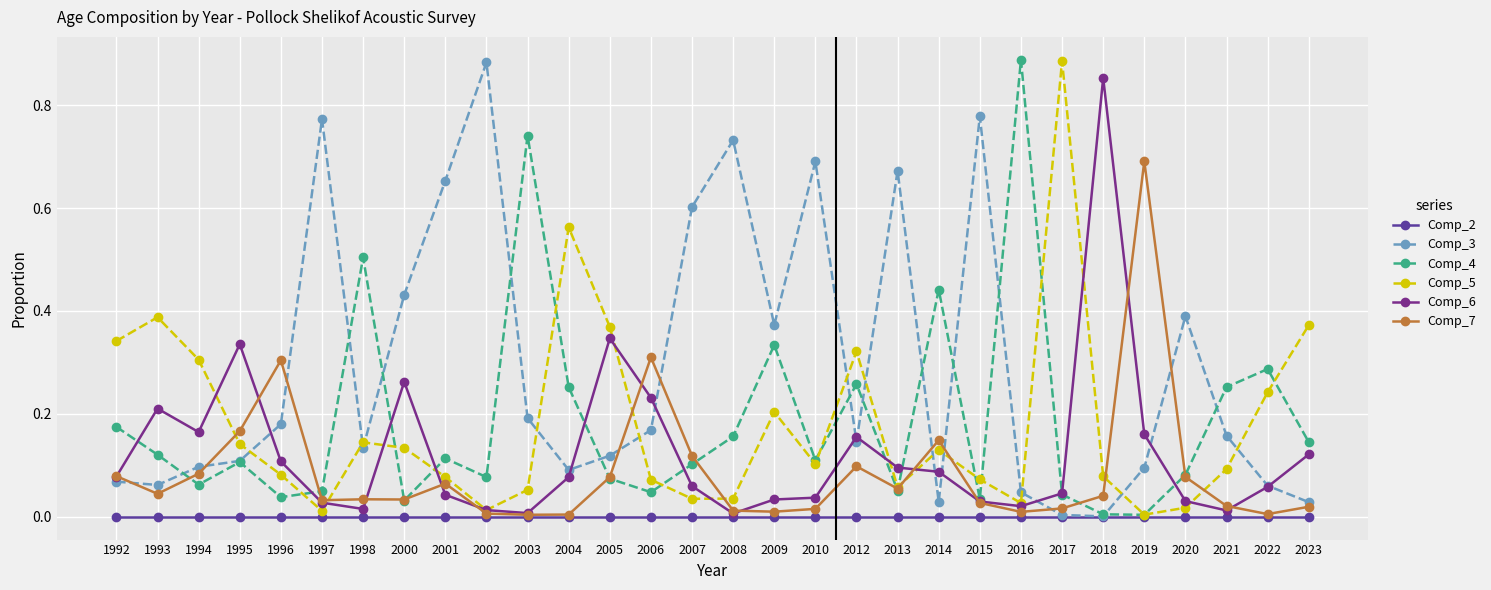

How many lines are shown in the chart?

6